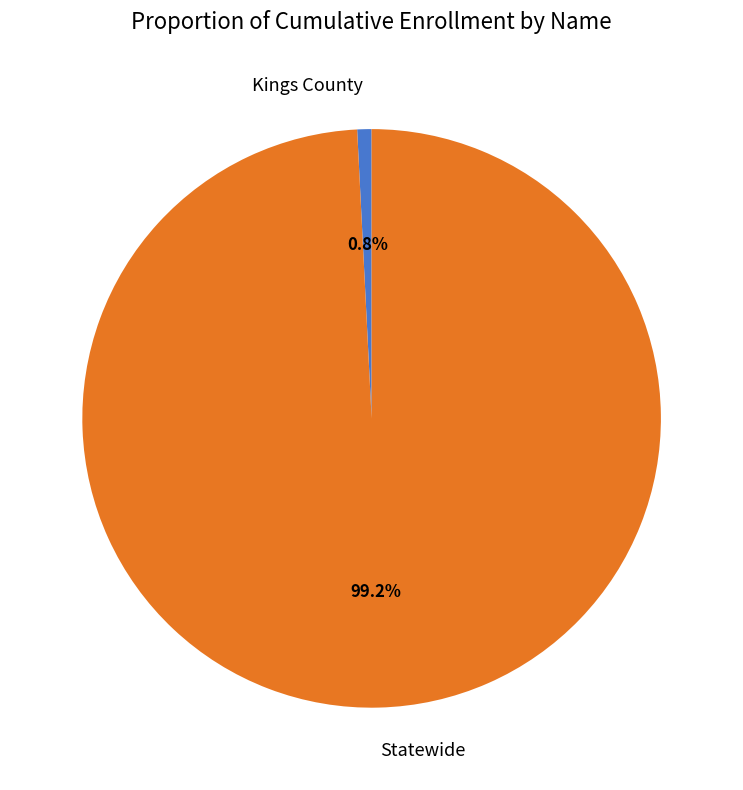

What percentage is the Kings County slice, to the nearest percent?

1%